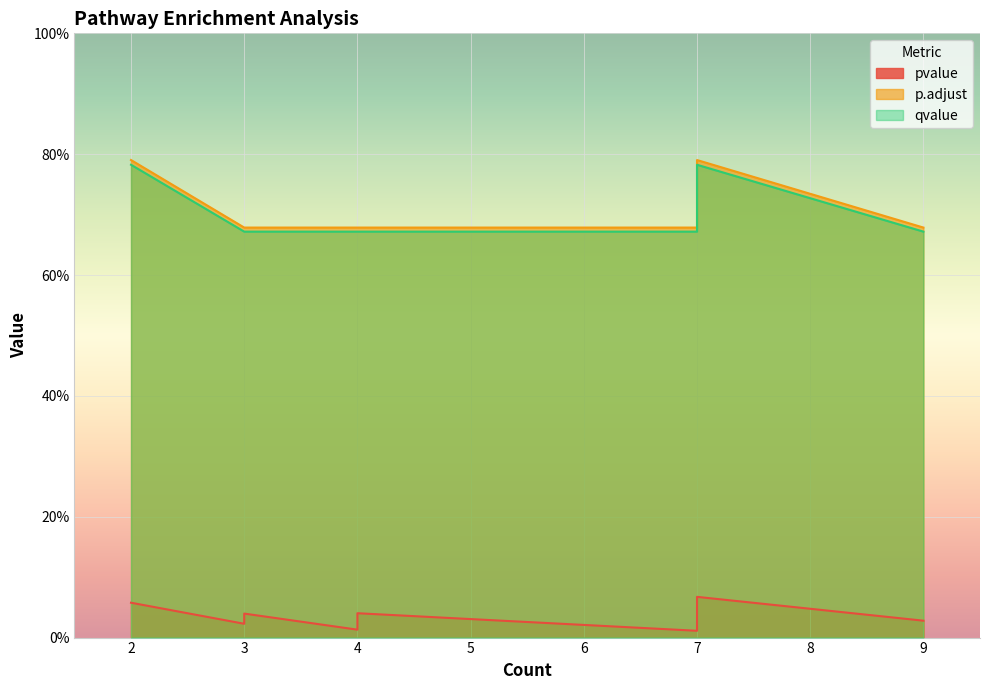

How many p.adjust values are between 0 and 1?

14